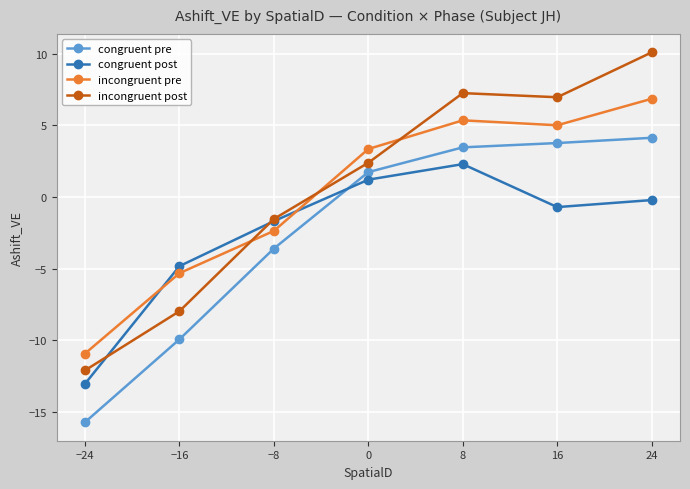

What position from the right is 16?

2